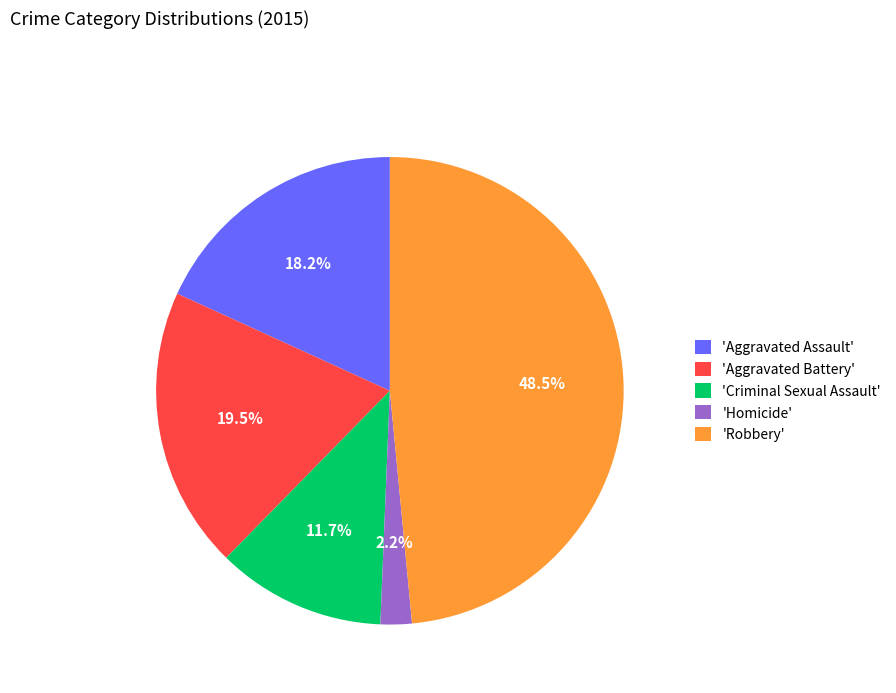

Is there any slice that represents more than half of the pie?

No